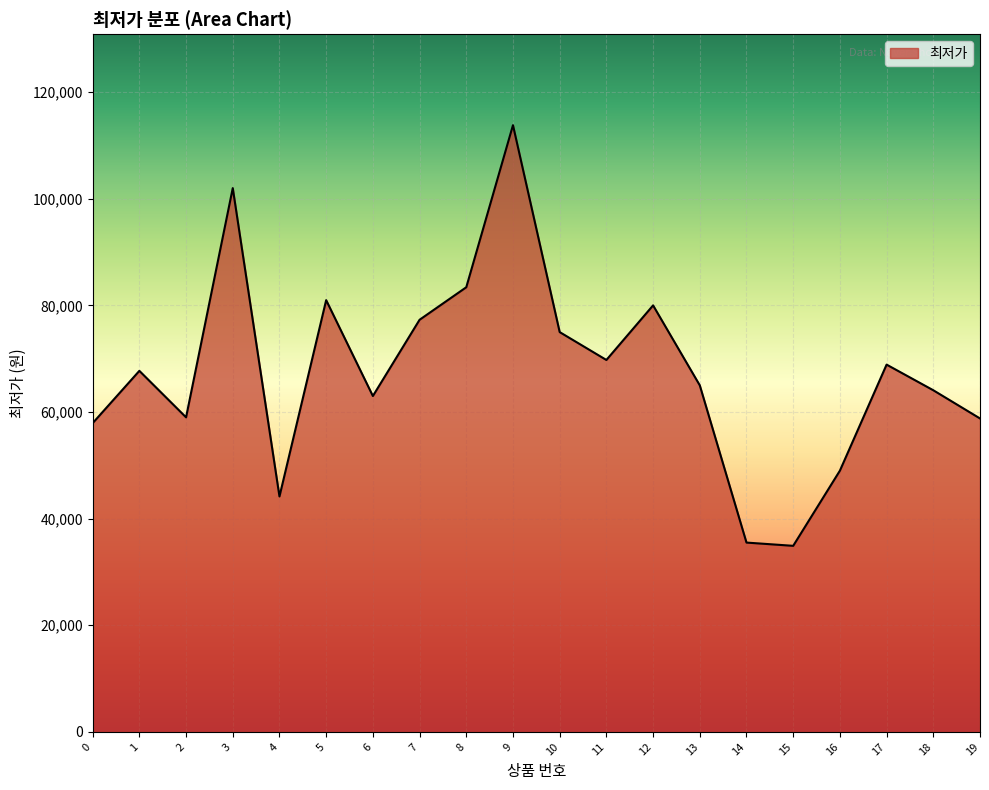

How many interior local peaks (higher than both neighbors) does the data have?

6